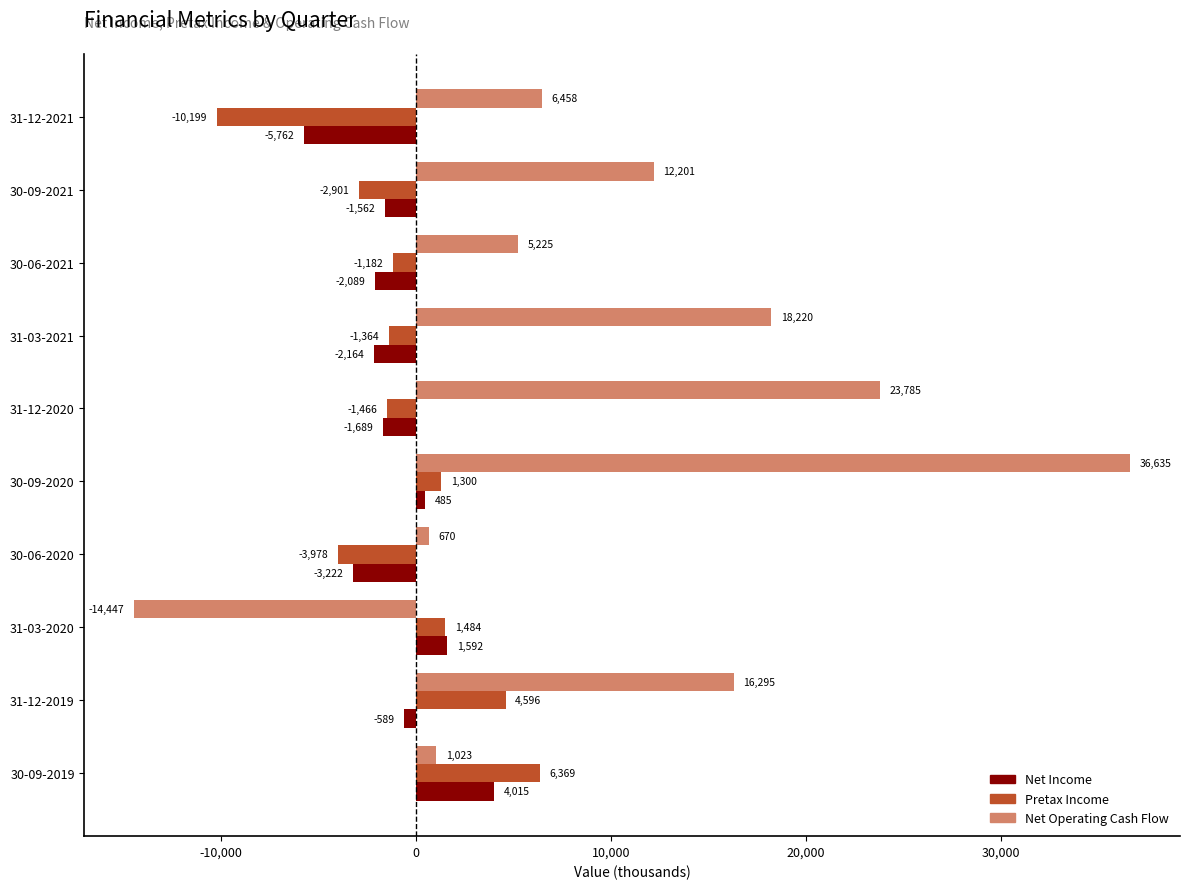

List the series in order of their peak value, highest first.

Net Operating Cash Flow, Pretax Income, Net Income